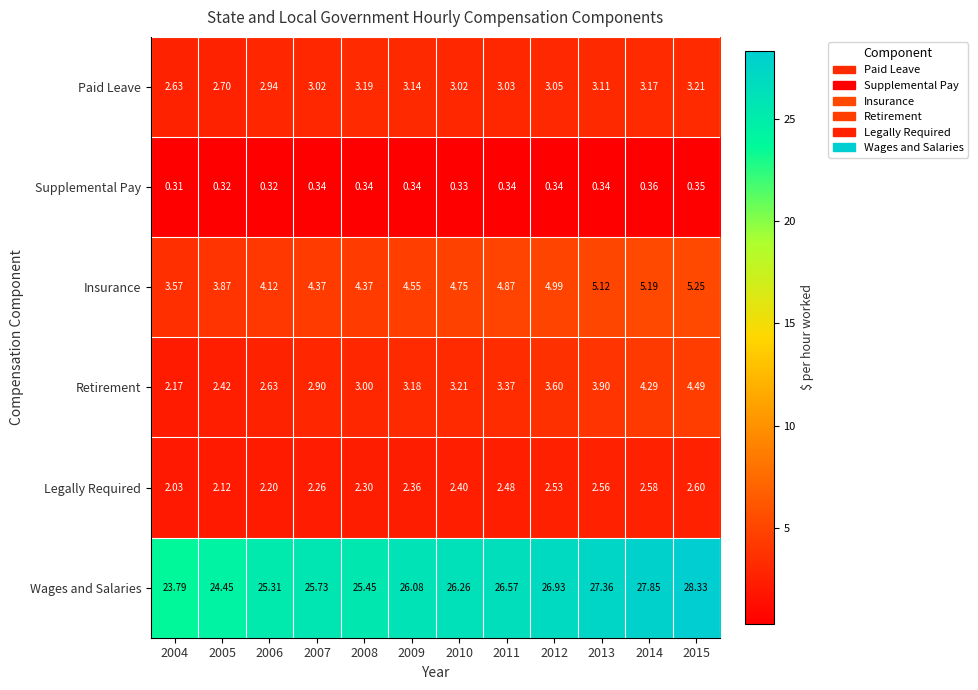

Rank the series by their maximum value, from highest to lowest.

Wages and Salaries, Insurance, Retirement, Paid Leave, Legally Required, Supplemental Pay